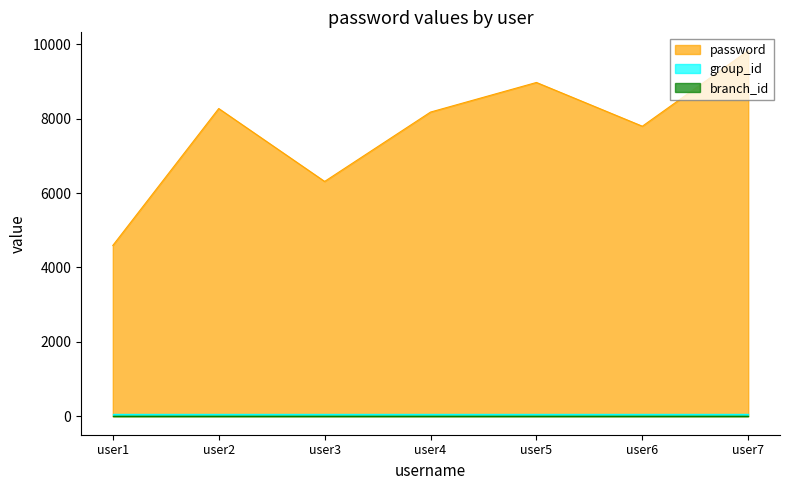

How many password values are between 6311 and 8969?

5